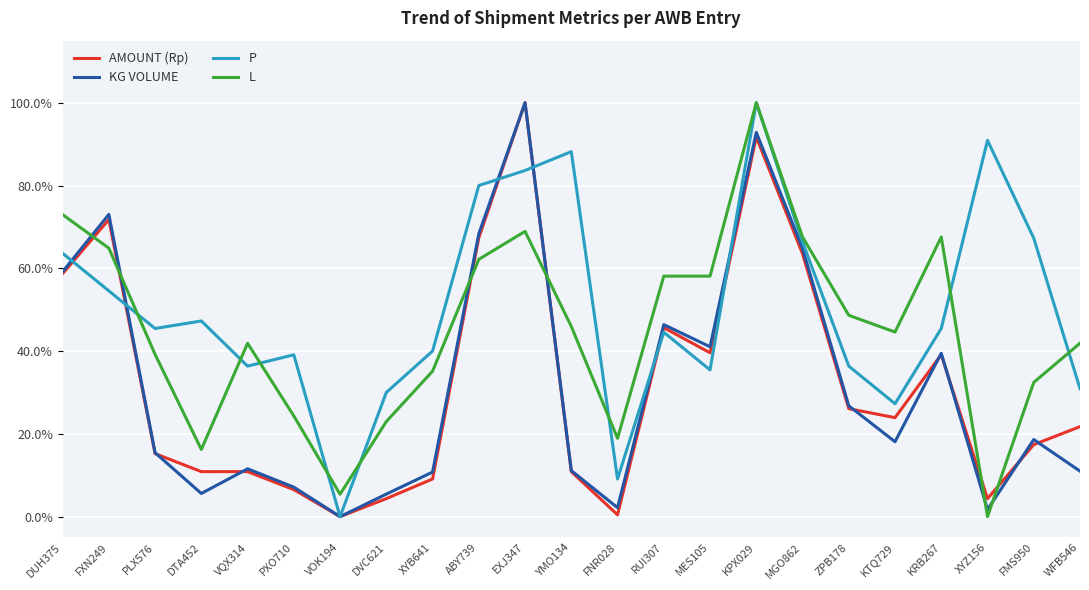

After their last crossing, which series has the higher values: KG VOLUME or L?

L